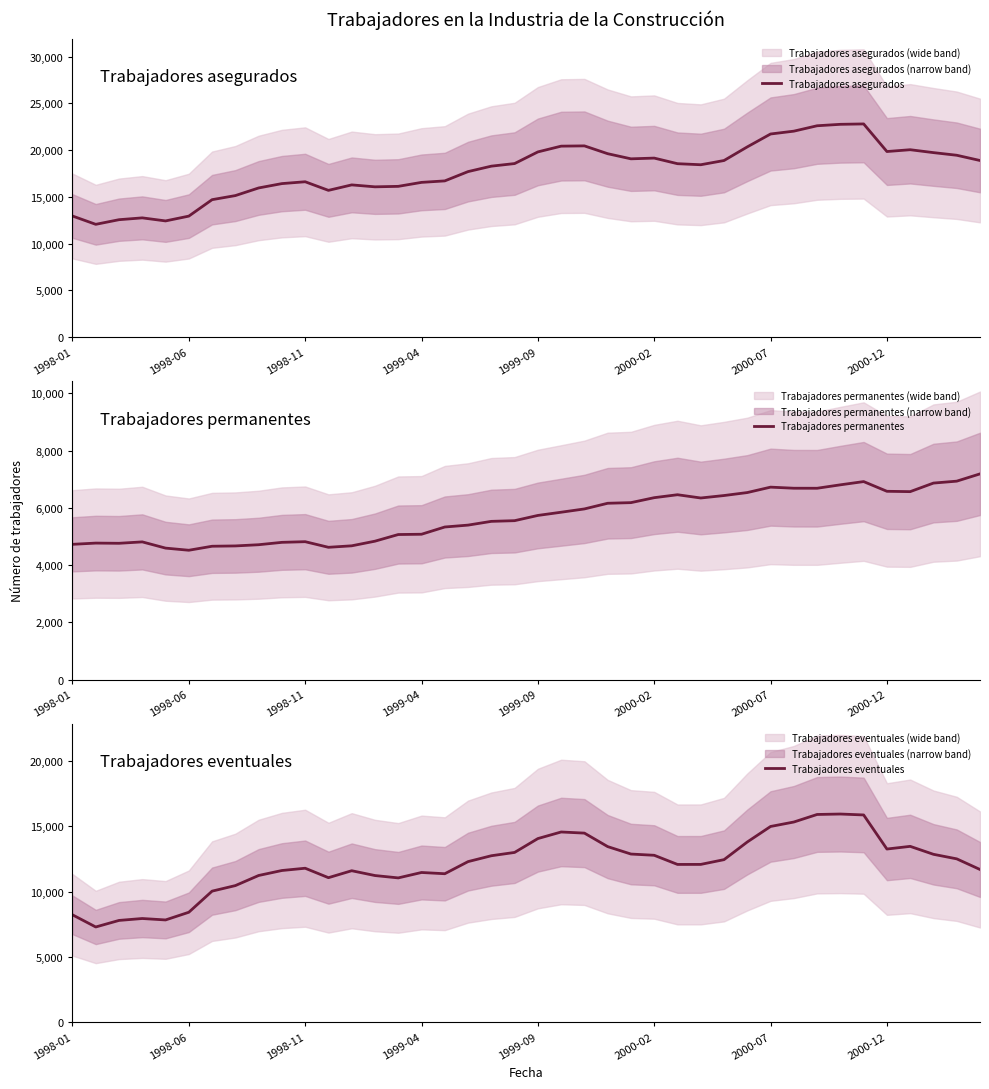

How many data points in Trabajadores eventuales are less than 12303?

20